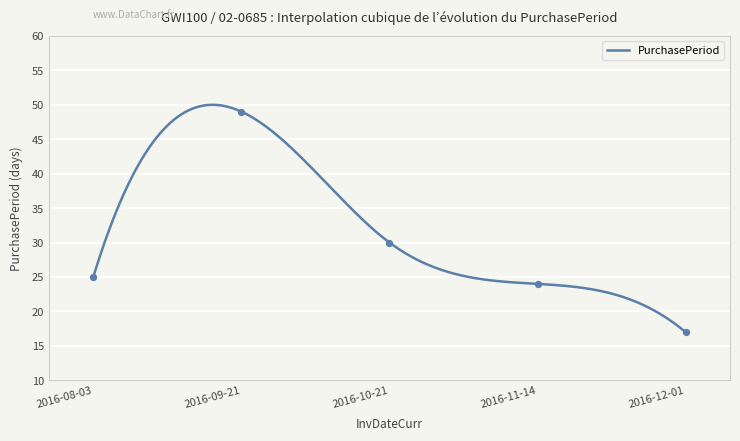

Approximately how many times larger is the value at 2016-12-01 compared to 2016-09-21?

0.3